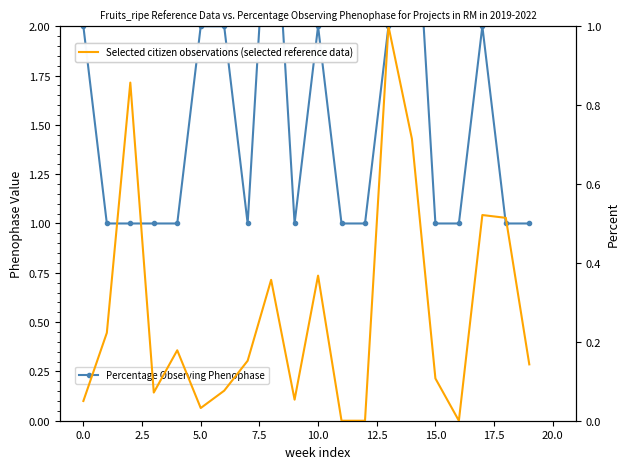

How many data points in Selected citizen observations (selected reference data) are above 0?

17